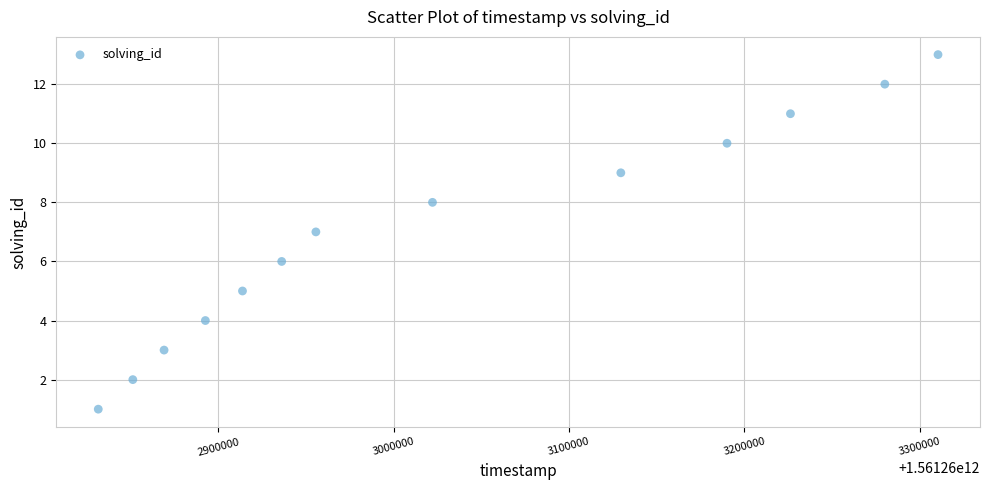

What is the range of X values (max minus min)?

478819